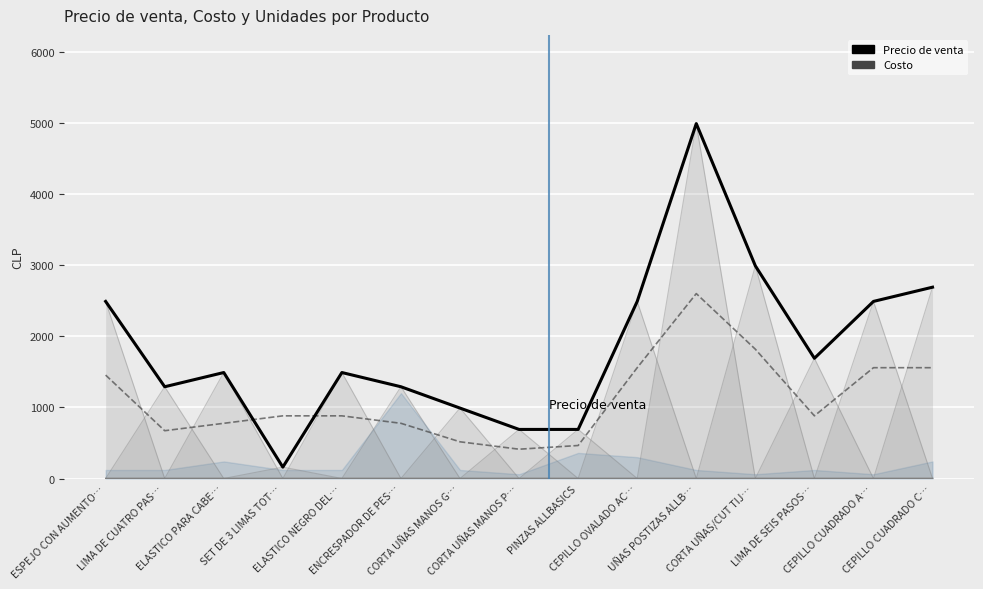

Which series has the widest spread of values?

Precio de venta